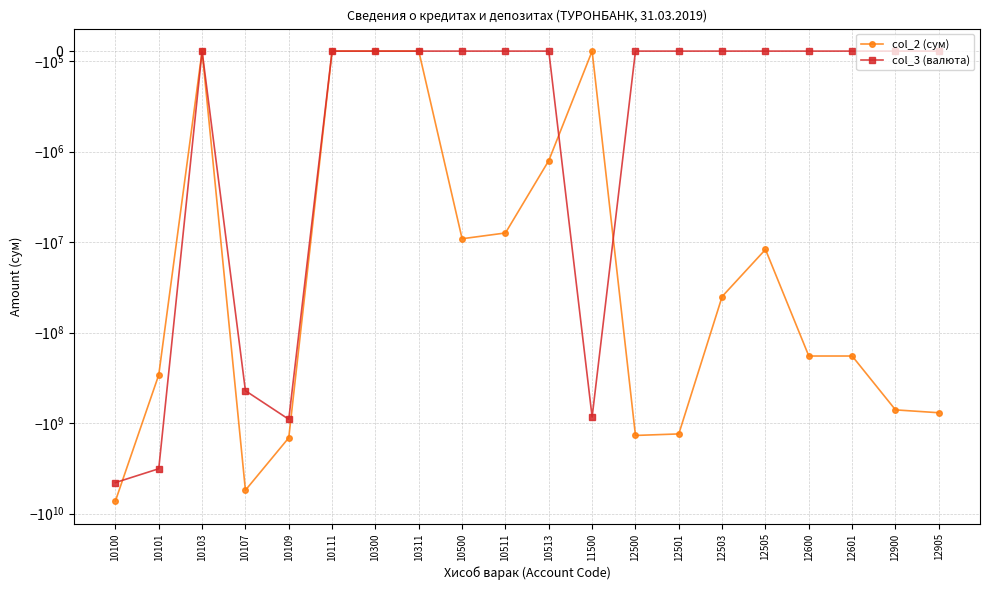

Reading left to right, list all the values displayed in this chart.

col_2 (сум): -7243025762.7	-292535400.0	0.0	-5500318093.7	-1450172269.0	0.0	0.0	0.0	-9165087.0	-7910500.0	-1254587.0	0.0	-1365526140.4	-1313633740.3	-39855691.1	-12036717.0	-181000000.0	-181000000.0	-712375082.1	-766325084.1
col_3 (валюта): -4529317069.2	-3186097951.4	0.0	-437653296.4	-905565821.4	0.0	0.0	0.0	0.0	0.0	0.0	-854055515.7	0.0	0.0	0.0	0.0	0.0	0.0	0.0	0.0